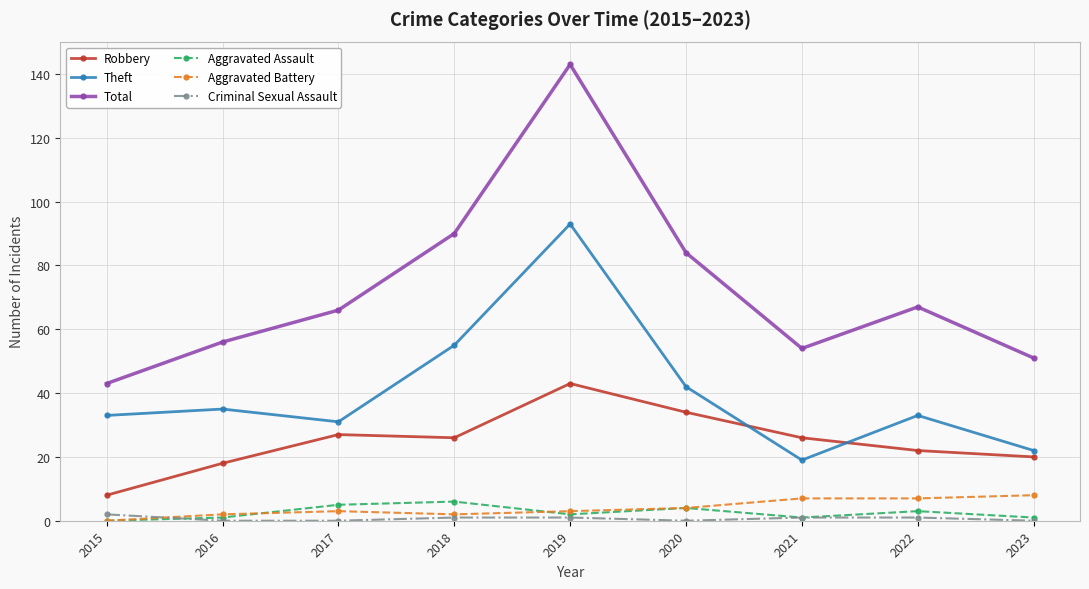

At which category is the sum across all series the highest?

2019